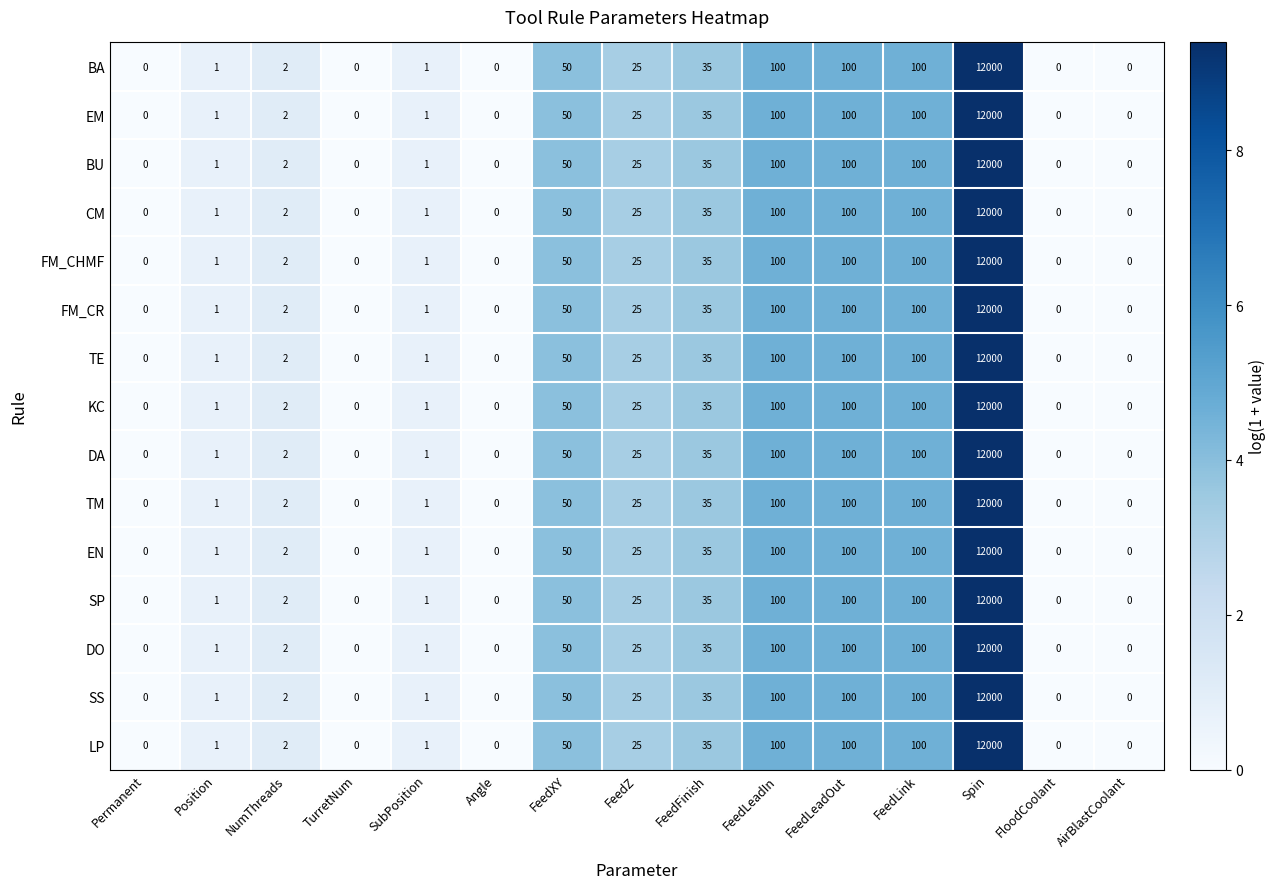

Which category has the highest value in the BU series?

Spin